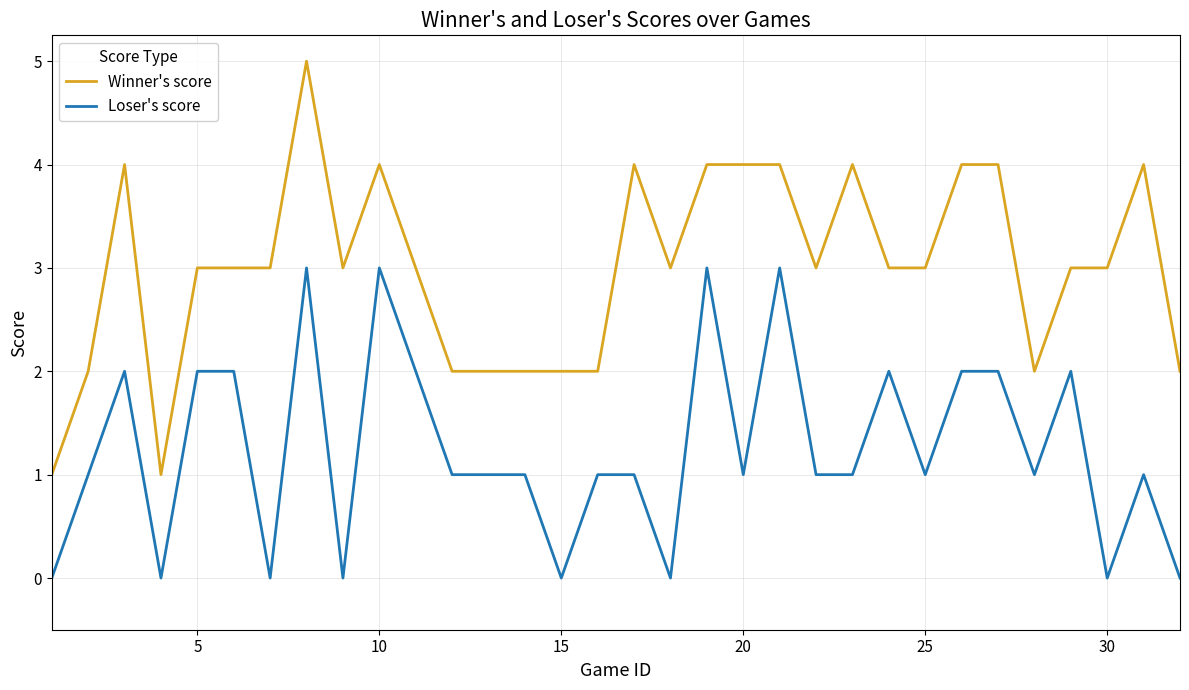

True or false: Winner's score and Loser's score cross at least once.

False